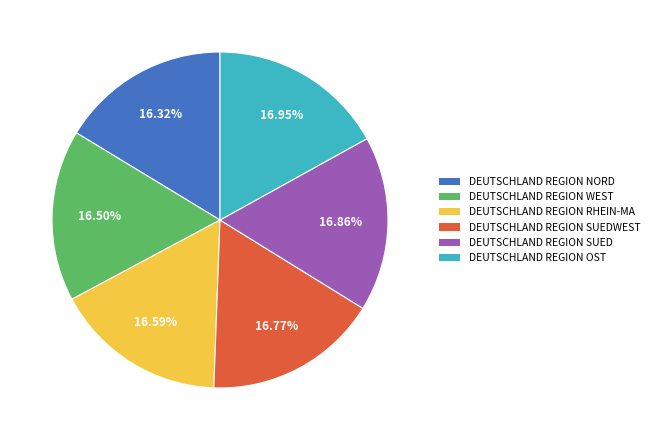

How many slices are in this pie chart?

6